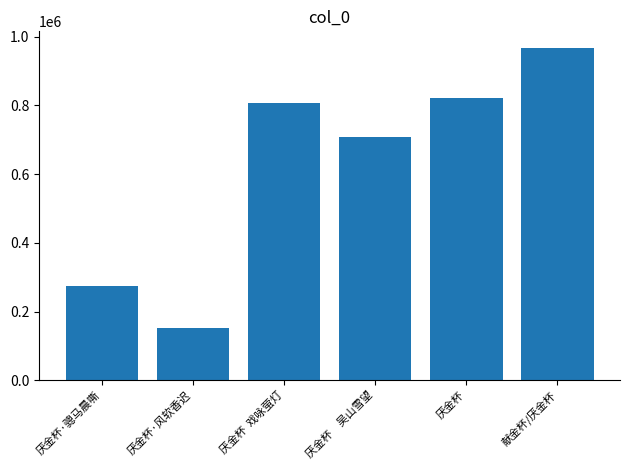

Reading left to right, list all the values displayed in this chart.

274098	152791	807068	708616	821638	967396